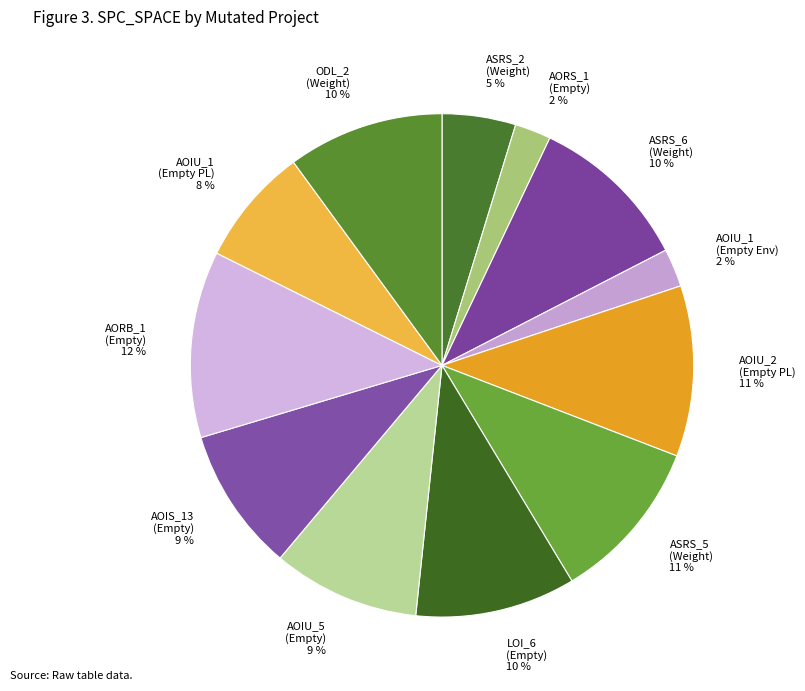

Does any single category account for the majority?

No